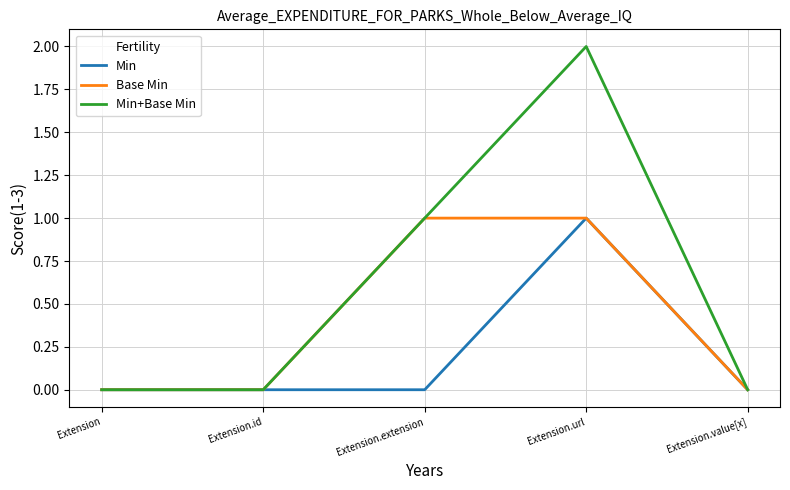

True or false: Min+Base Min has more than 2 points higher than both neighbors.

False